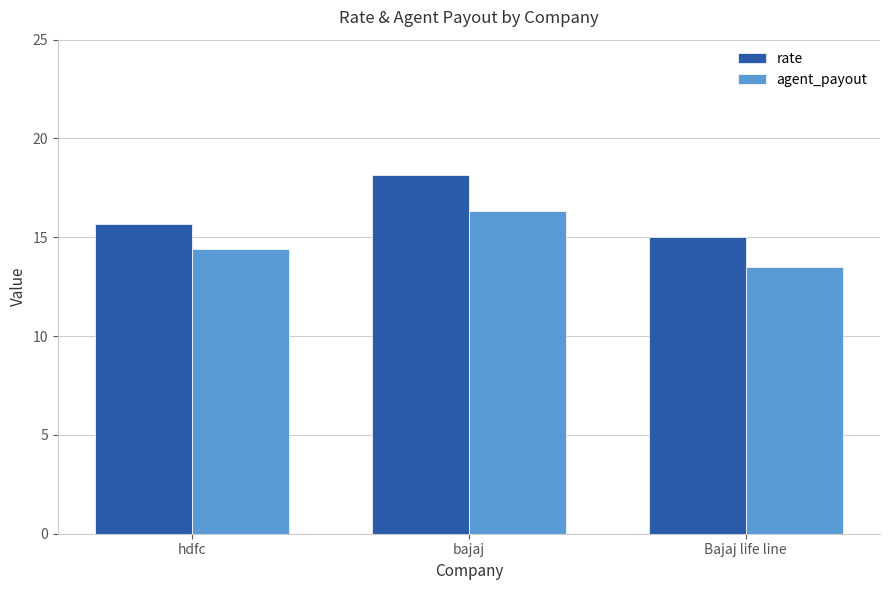

What is the total value across all series at bajaj?

34.5